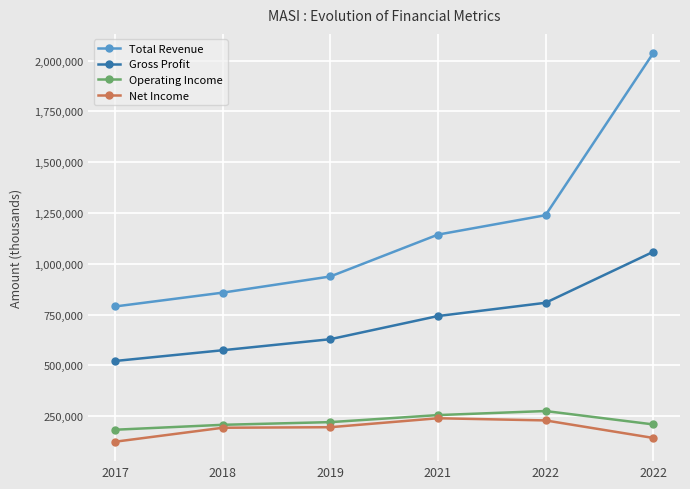

How many data points in Net Income are less than 196200?

3